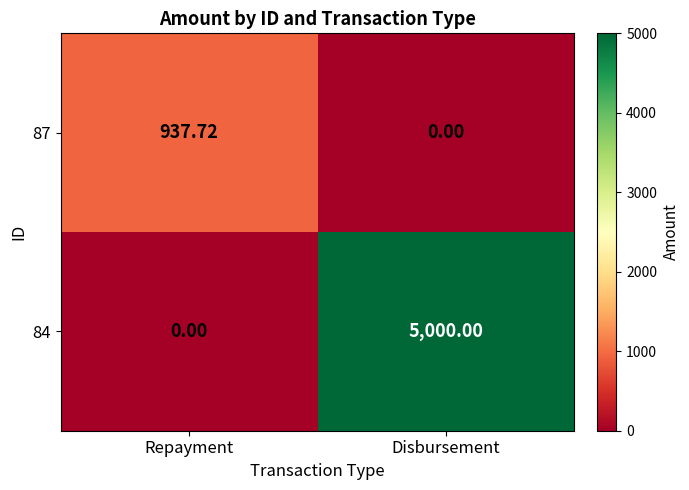

At which category is the sum across all series the highest?

Disbursement